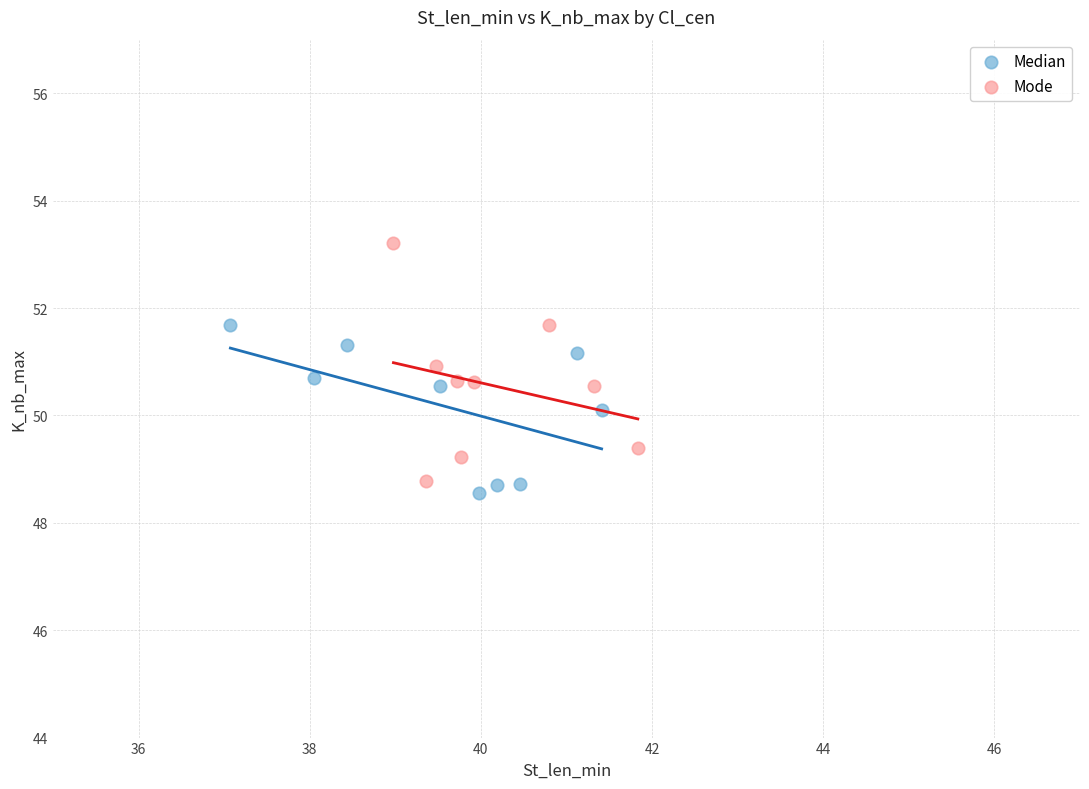

Which series has the widest spread of Y values?

Mode